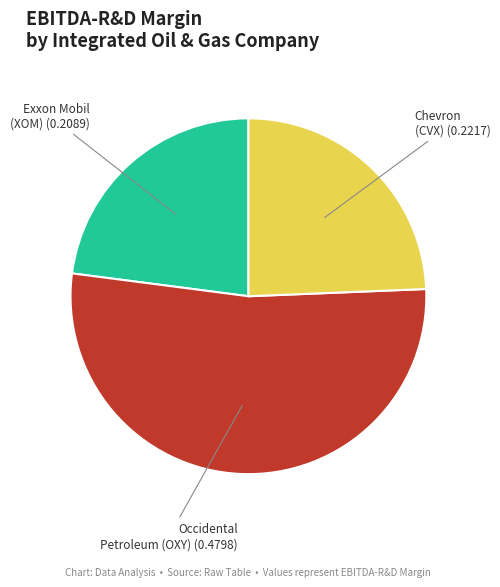

The Exxon Mobil (XOM) slice represents 23% of the pie. True or false?

True